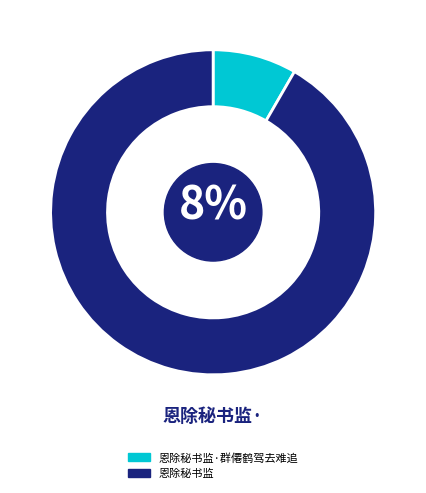

Does 恩除秘书监·群僊鹤驾去难追 account for over 50% of the chart?

No